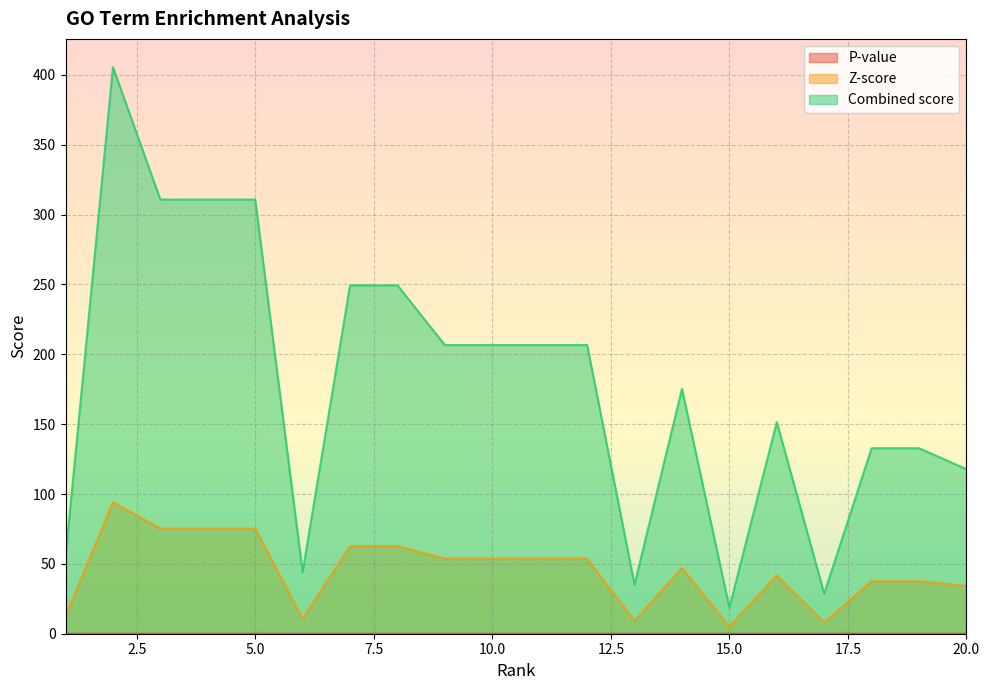

Where does the Z-score series first go above 53?

2